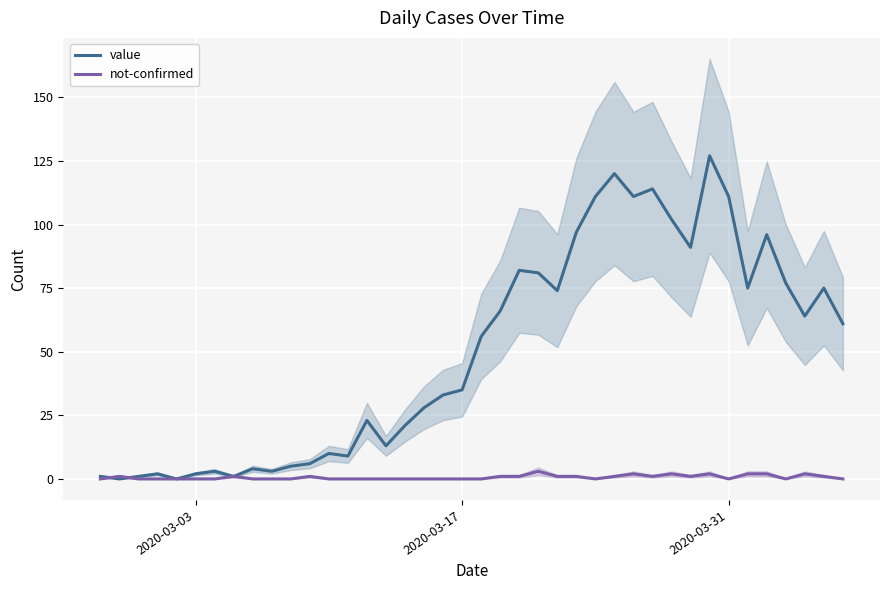

What is the maximum value for value?

127